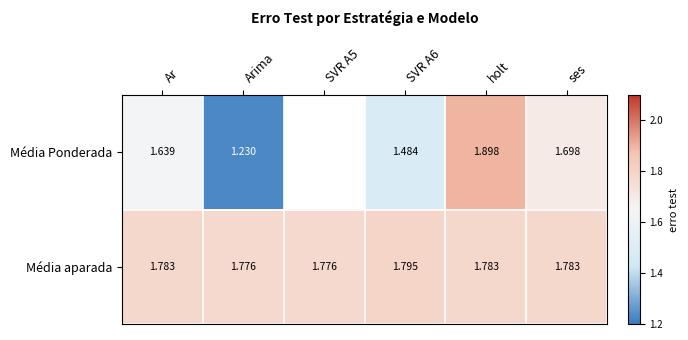

At SVR A6, list the series in order from largest to smallest.

Média aparada, Média Ponderada